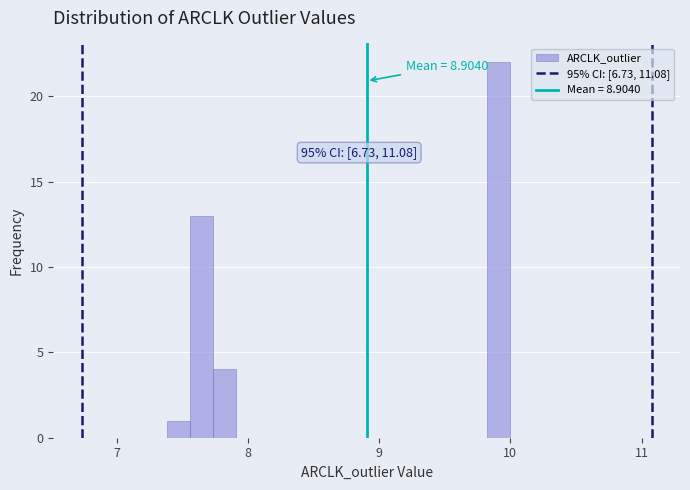

Around what value on the x-axis is the tallest bar? Give the approximate position of its centre, as read against the axis.

9.9